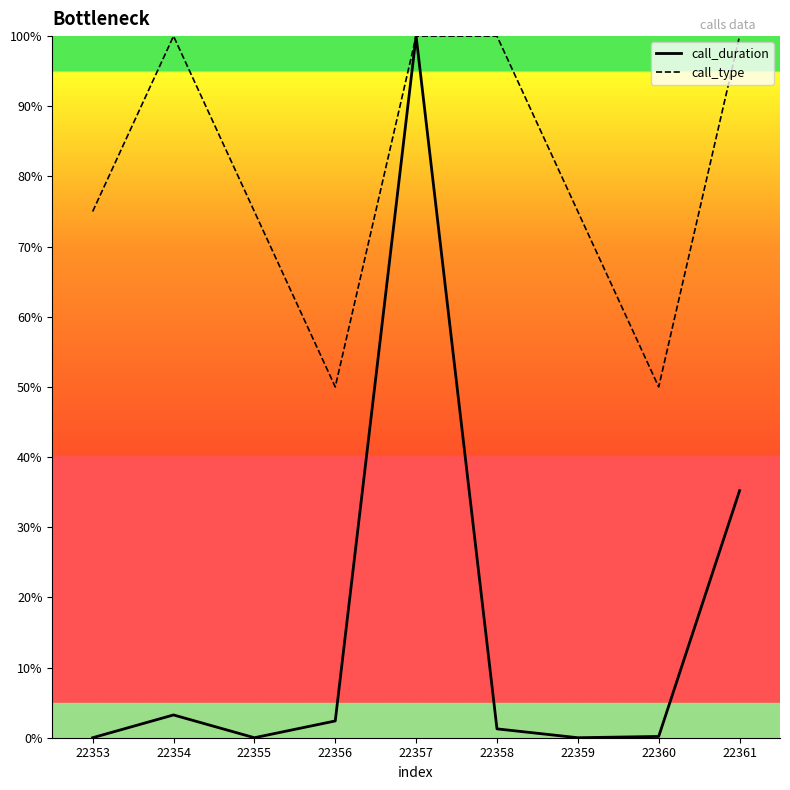

Where does the call_type series first go above 75?

22354